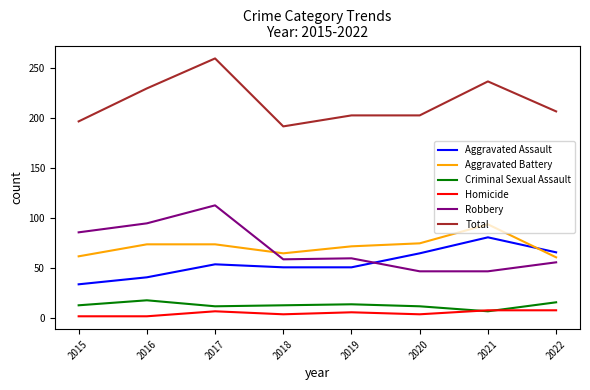

What is the total value across all series at 2019?

406